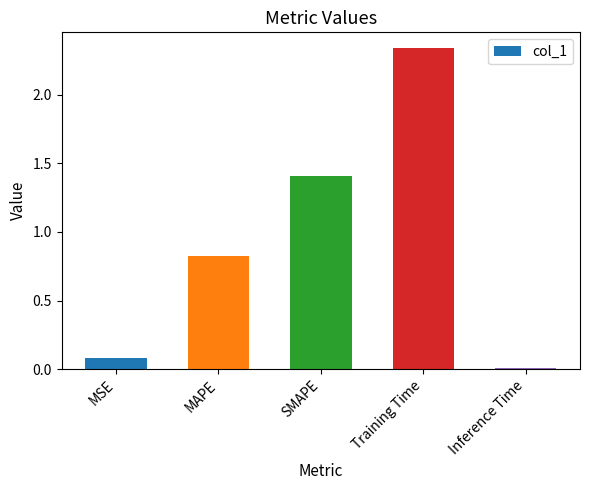

Rank the categories by value from lowest to highest.

Inference Time, MSE, MAPE, SMAPE, Training Time